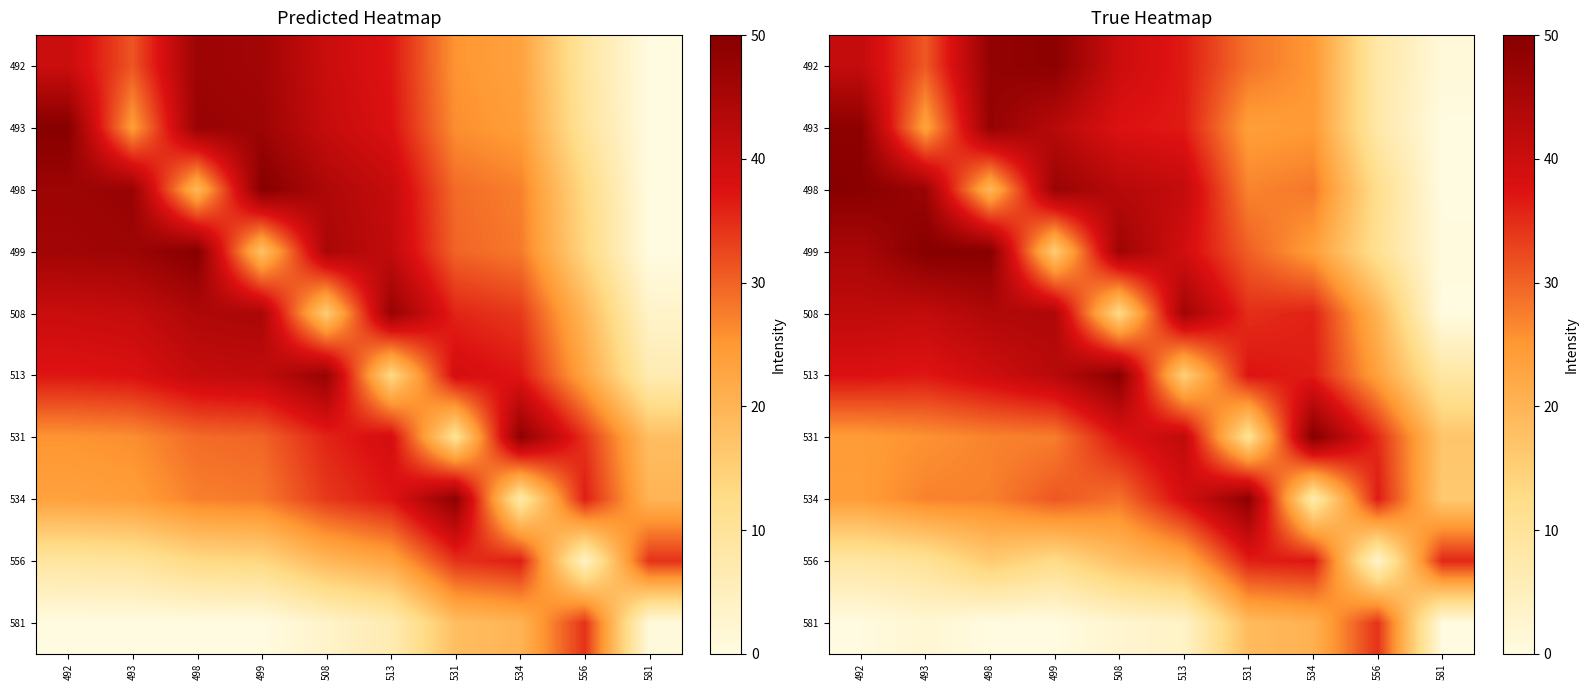

What is the maximum value shown in the chart?

50.0